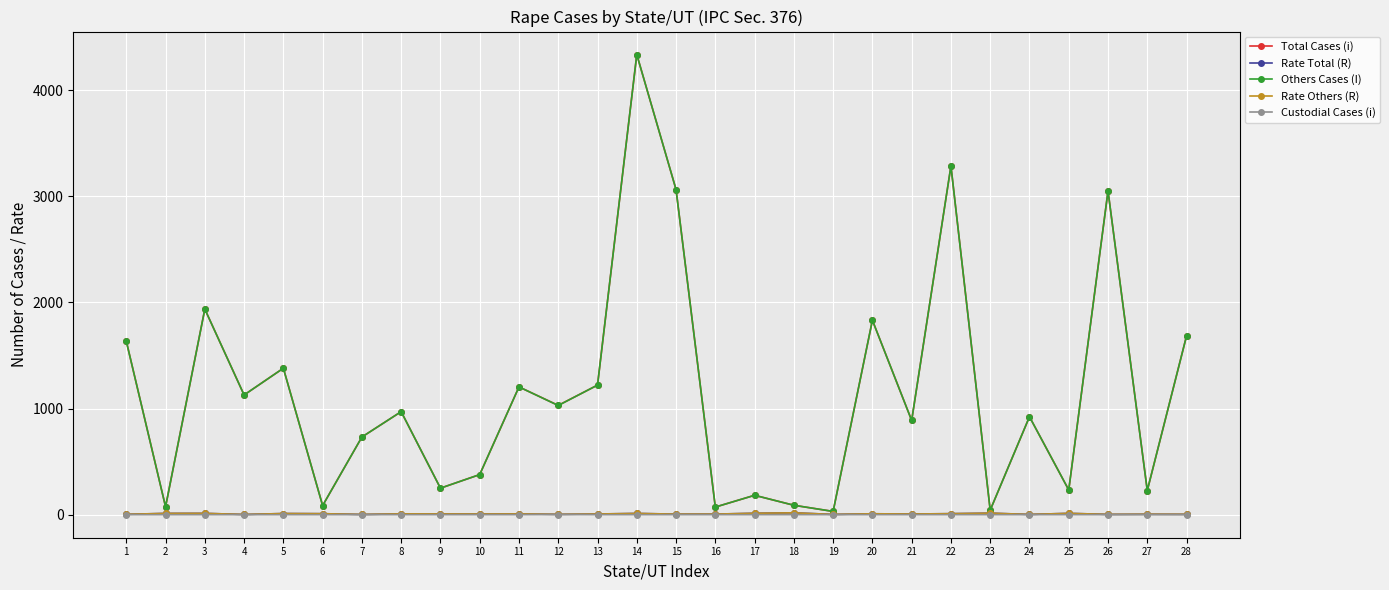

What is the value of the Total Cases (i) point at the 28th from the left?

1685.0